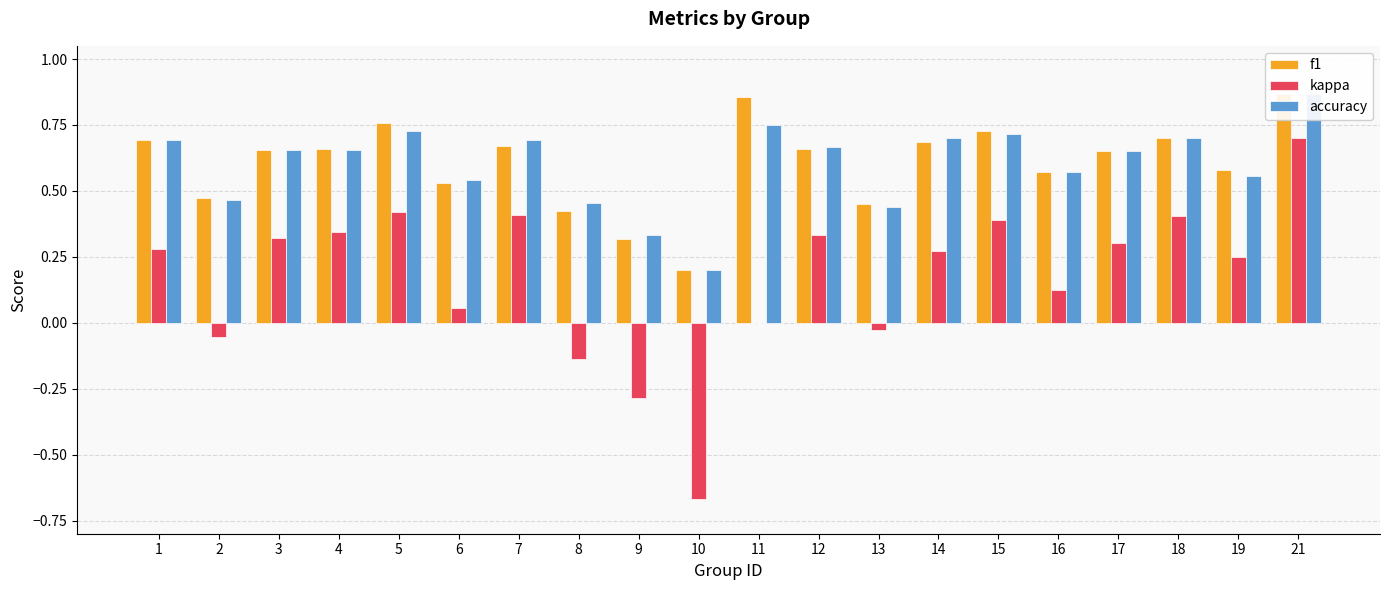

What is the minimum value for kappa?

-0.7